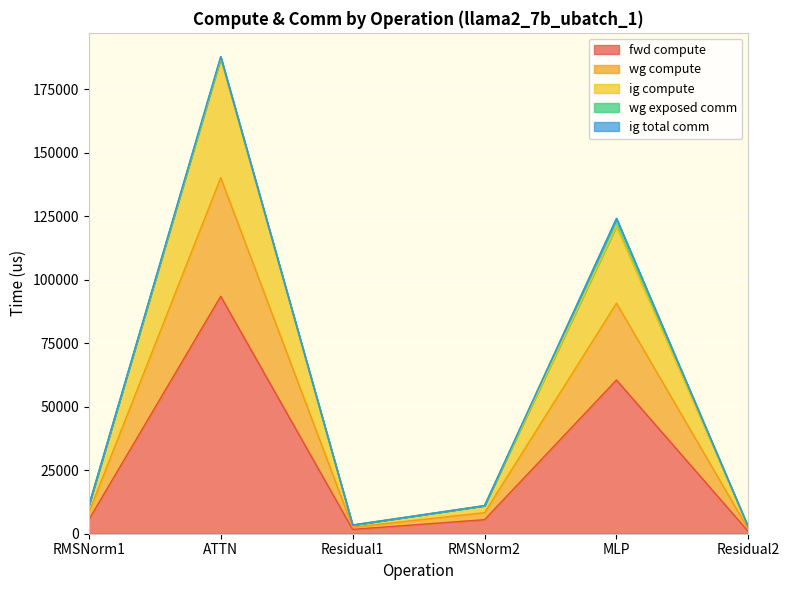

Where is the first local minimum for wg compute?

Residual1